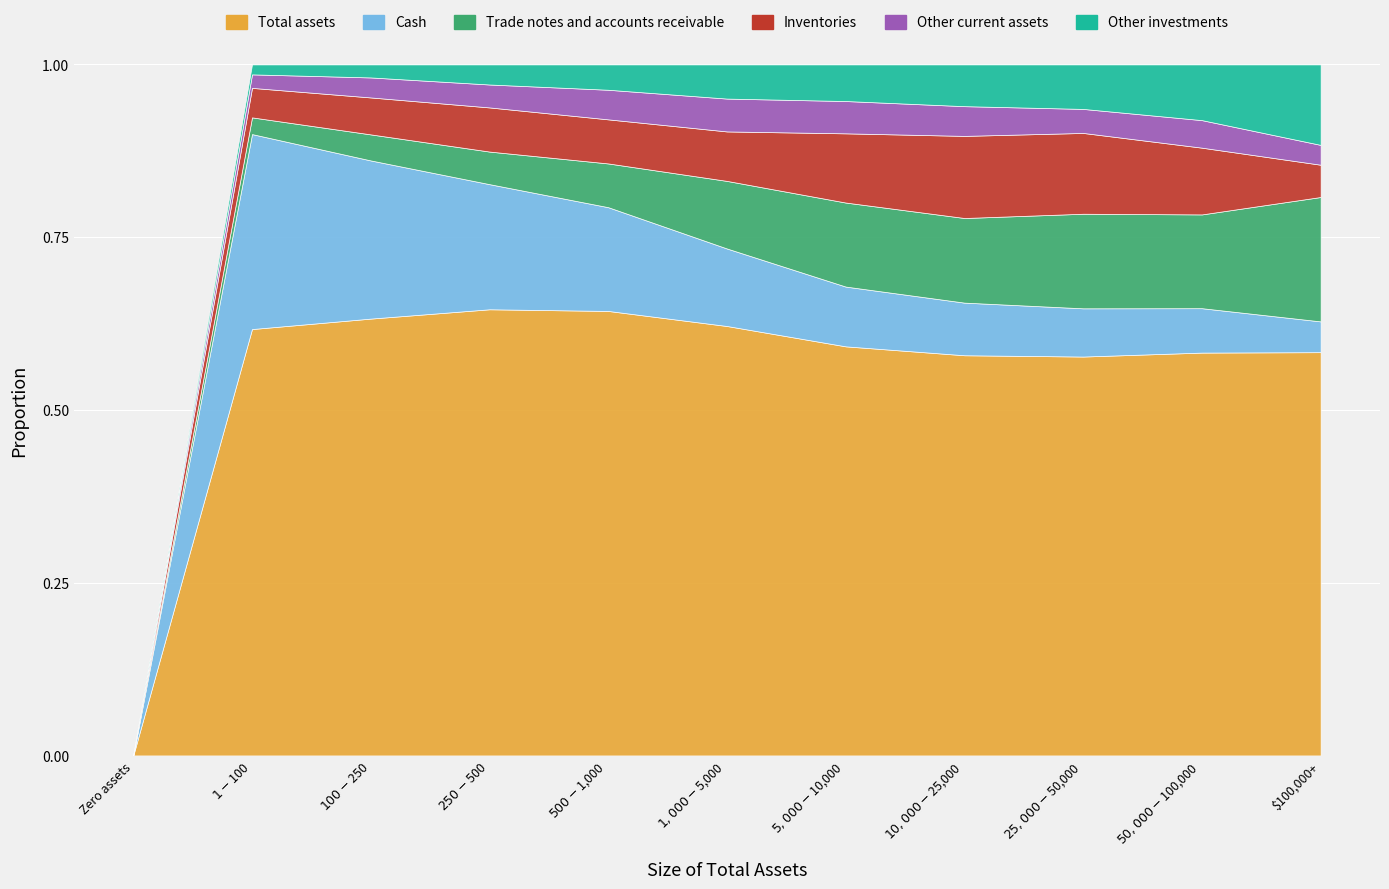

How many lines are shown in the chart?

6